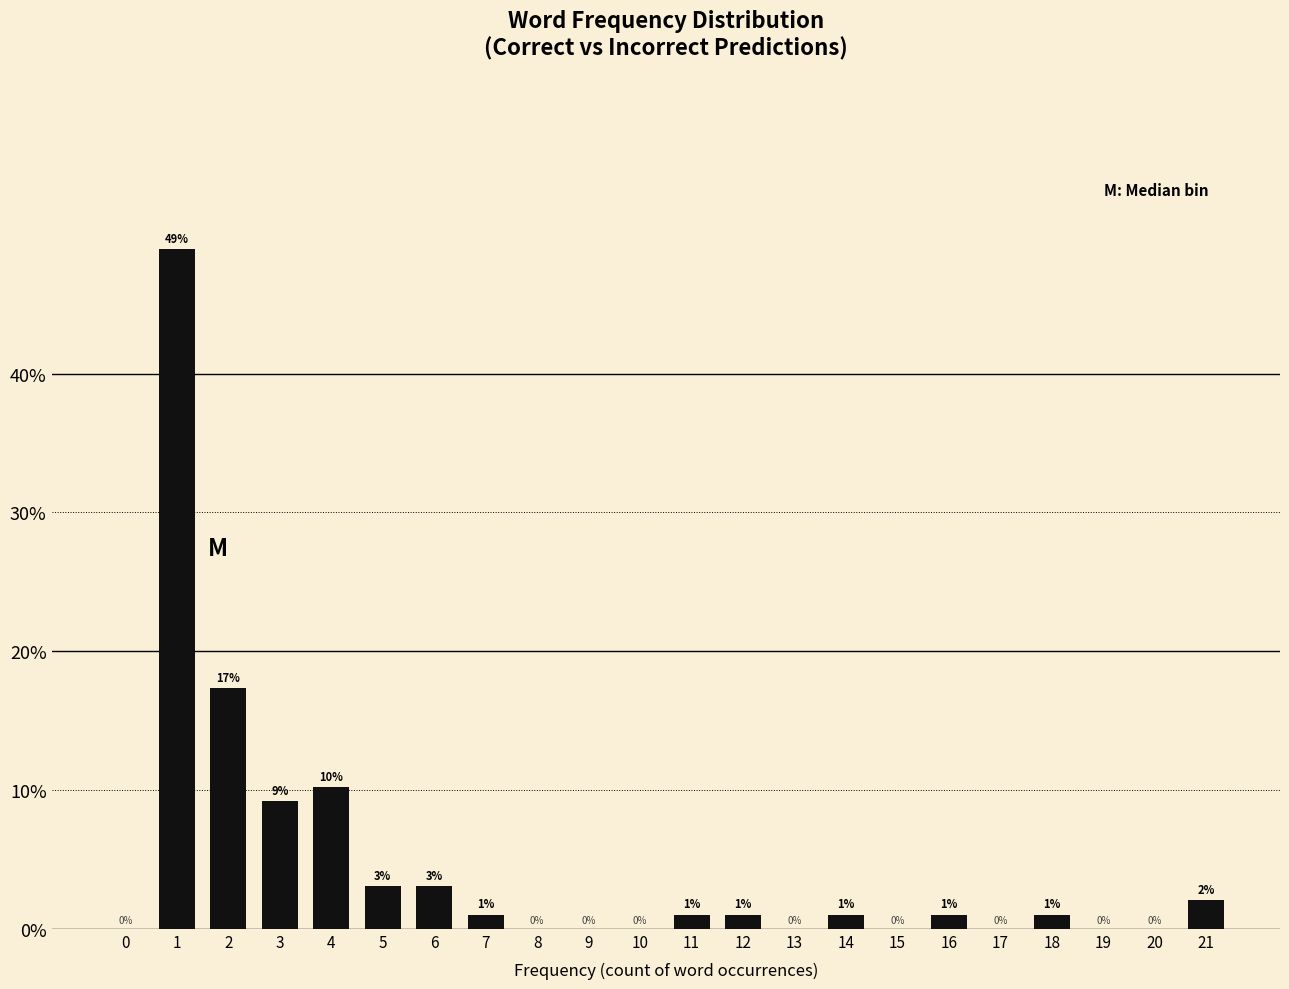

True or false: the data shows 12.9 at 3.

False